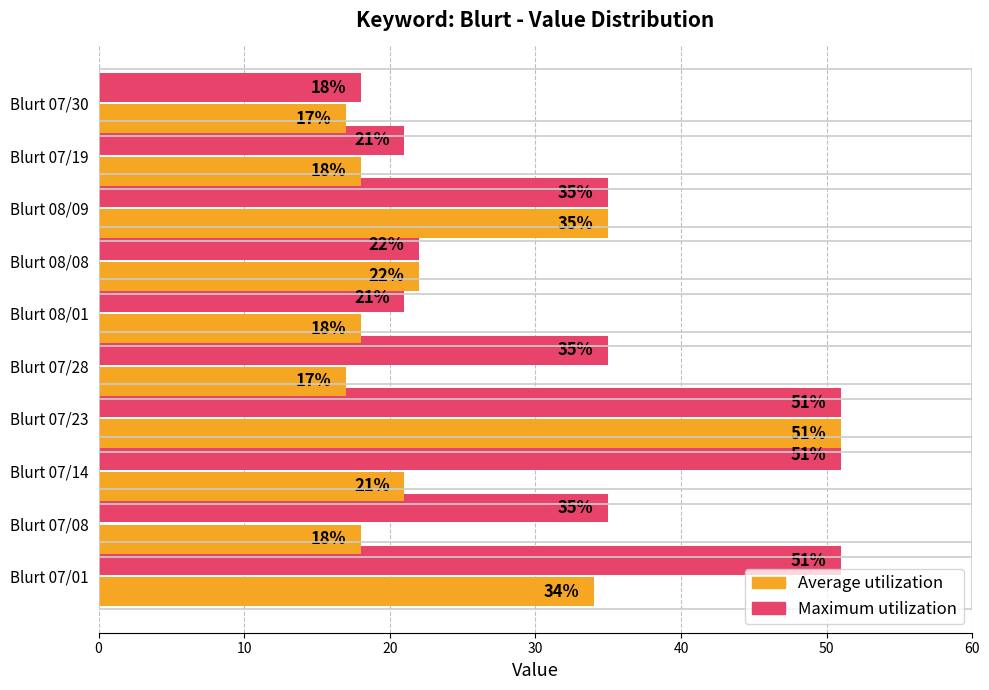

What are all the series names shown in the legend?

Average utilization, Maximum utilization